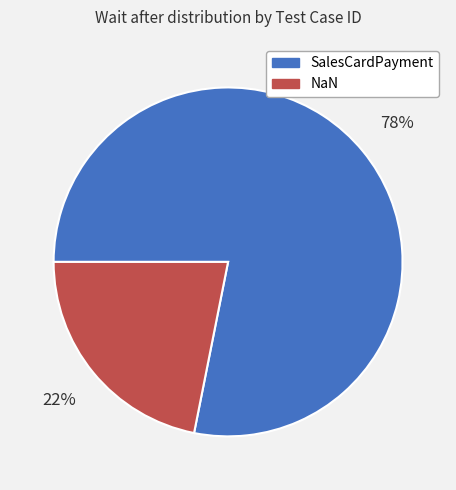

To the nearest percent, what is the average slice percentage?

50%